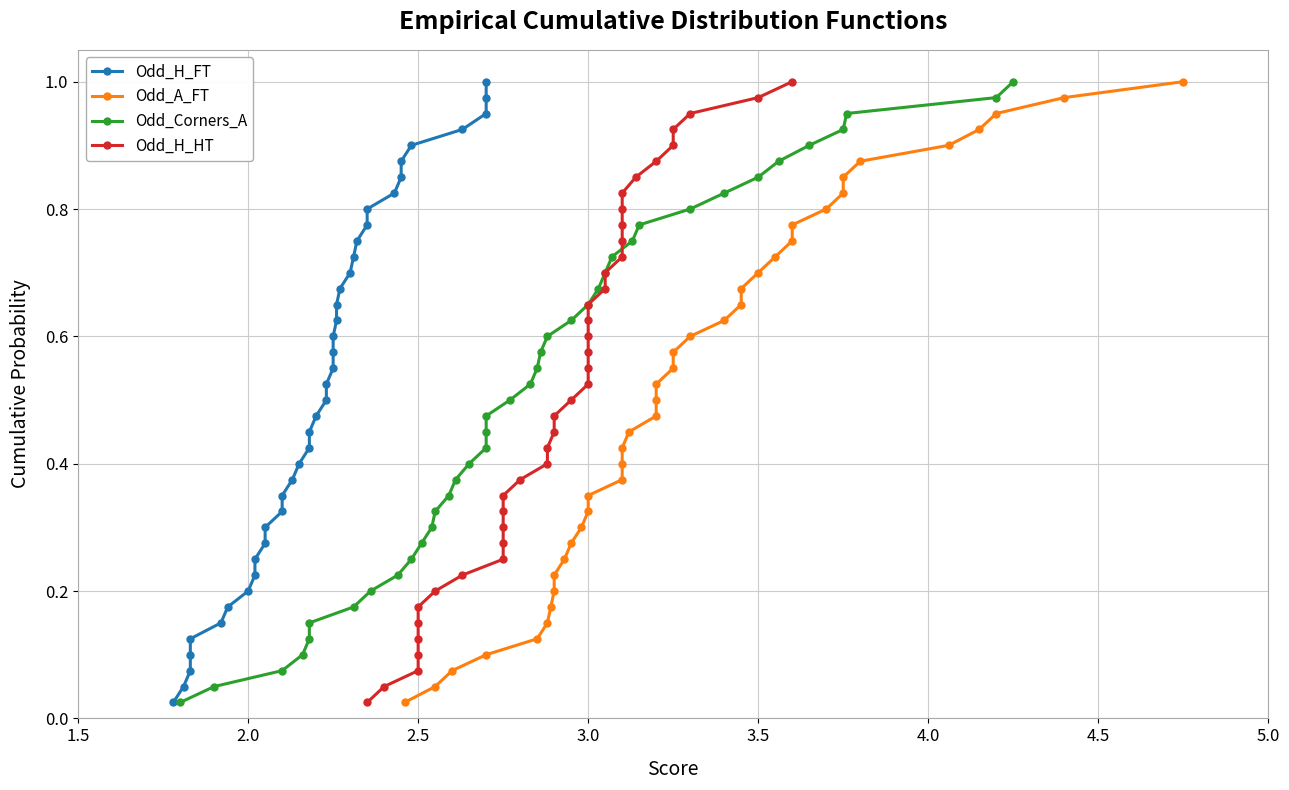

Reading left to right, what are all the values shown in this chart?

Odd_H_FT: 0.0	0.1	0.1	0.1	0.1	0.1	0.2	0.2	0.2	0.2	0.3	0.3	0.3	0.3	0.4	0.4	0.4	0.5	0.5	0.5	0.5	0.6	0.6	0.6	0.6	0.7	0.7	0.7	0.7	0.8	0.8	0.8	0.8	0.8	0.9	0.9	0.9	0.9	1.0	1.0
Odd_A_FT: 0.0	0.1	0.1	0.1	0.1	0.1	0.2	0.2	0.2	0.2	0.3	0.3	0.3	0.3	0.4	0.4	0.4	0.5	0.5	0.5	0.5	0.6	0.6	0.6	0.6	0.7	0.7	0.7	0.7	0.8	0.8	0.8	0.8	0.8	0.9	0.9	0.9	0.9	1.0	1.0
Odd_Corners_A: 0.0	0.1	0.1	0.1	0.1	0.1	0.2	0.2	0.2	0.2	0.3	0.3	0.3	0.3	0.4	0.4	0.4	0.5	0.5	0.5	0.5	0.6	0.6	0.6	0.6	0.7	0.7	0.7	0.7	0.8	0.8	0.8	0.8	0.8	0.9	0.9	0.9	0.9	1.0	1.0
Odd_H_HT: 0.0	0.1	0.1	0.1	0.1	0.1	0.2	0.2	0.2	0.2	0.3	0.3	0.3	0.3	0.4	0.4	0.4	0.5	0.5	0.5	0.5	0.6	0.6	0.6	0.6	0.7	0.7	0.7	0.7	0.8	0.8	0.8	0.8	0.8	0.9	0.9	0.9	0.9	1.0	1.0